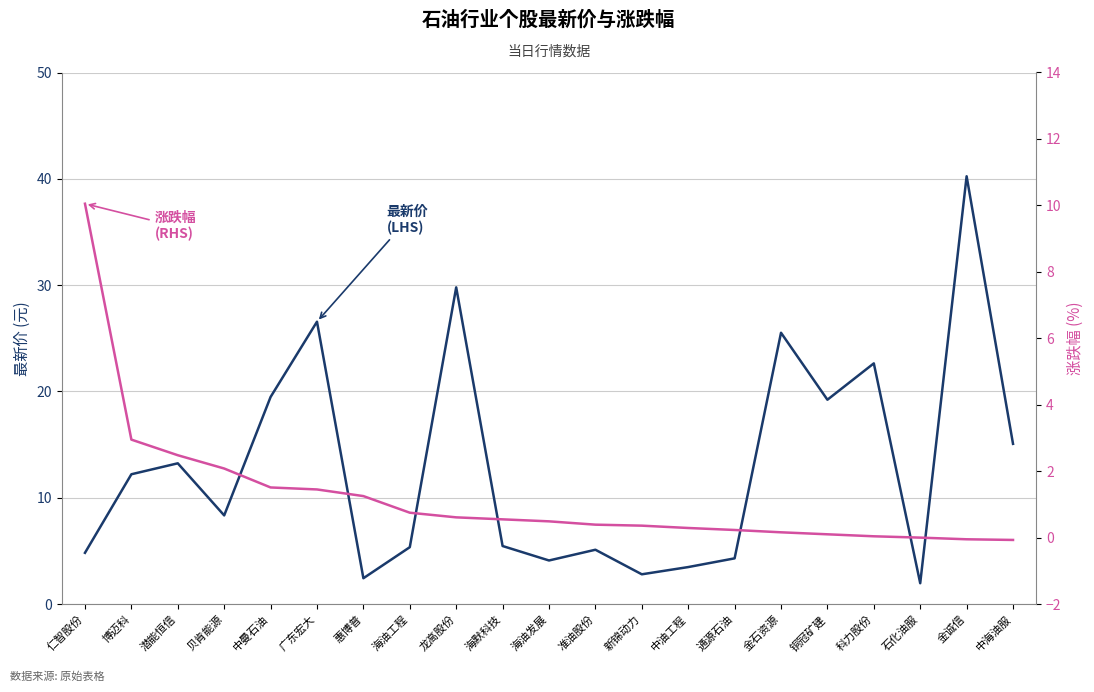

Reading right to left, transcribe all the data shown in this chart.

最新价 (LHS): 15.1	40.2	2.0	22.6	19.2	25.5	4.3	3.5	2.8	5.1	4.1	5.5	29.8	5.3	2.4	26.6	19.5	8.3	13.2	12.2	4.8
涨跌幅 (RHS): -0.1	-0.1	0.0	0.0	0.1	0.2	0.2	0.3	0.4	0.4	0.5	0.6	0.6	0.8	1.2	1.4	1.5	2.1	2.5	3.0	10.1